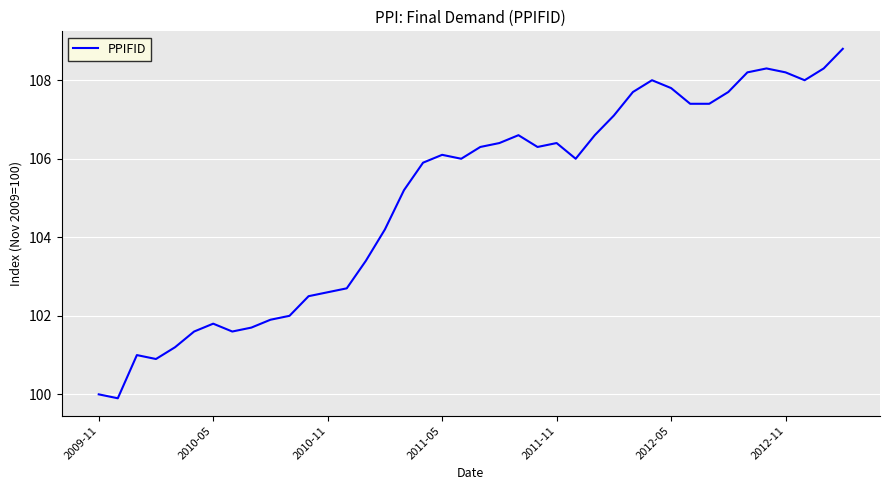

What is the greatest value displayed?

108.8